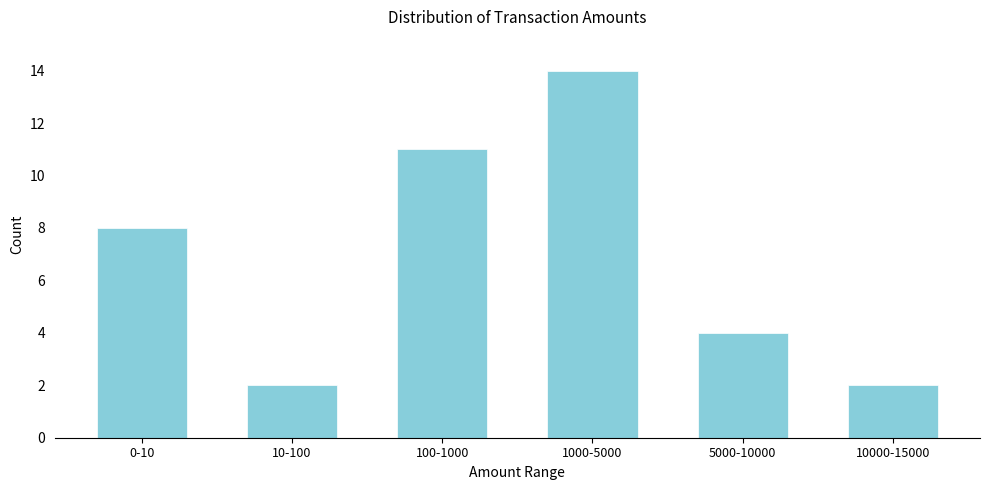

Reading left to right, extract all data points from this chart.

0-10=8	10-100=2	100-1000=11	1000-5000=14	5000-10000=4	10000-15000=2